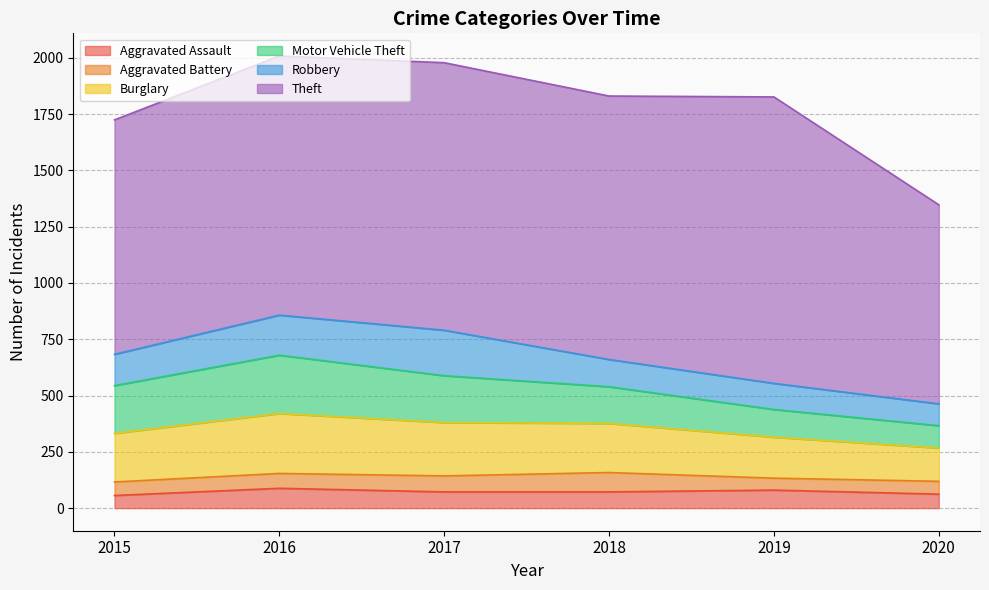

At which category is the sum across all series the highest?

2016